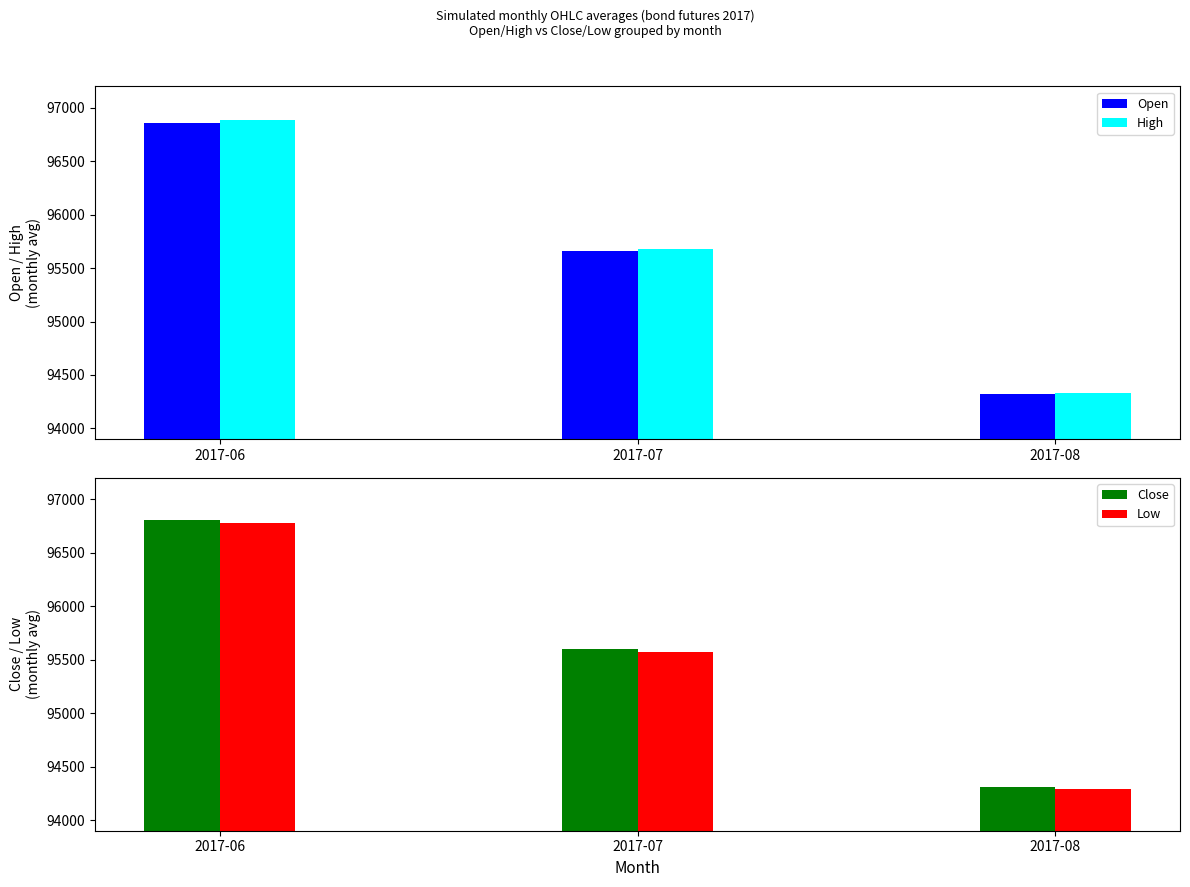

How many values in the High series exceed 95679?

1